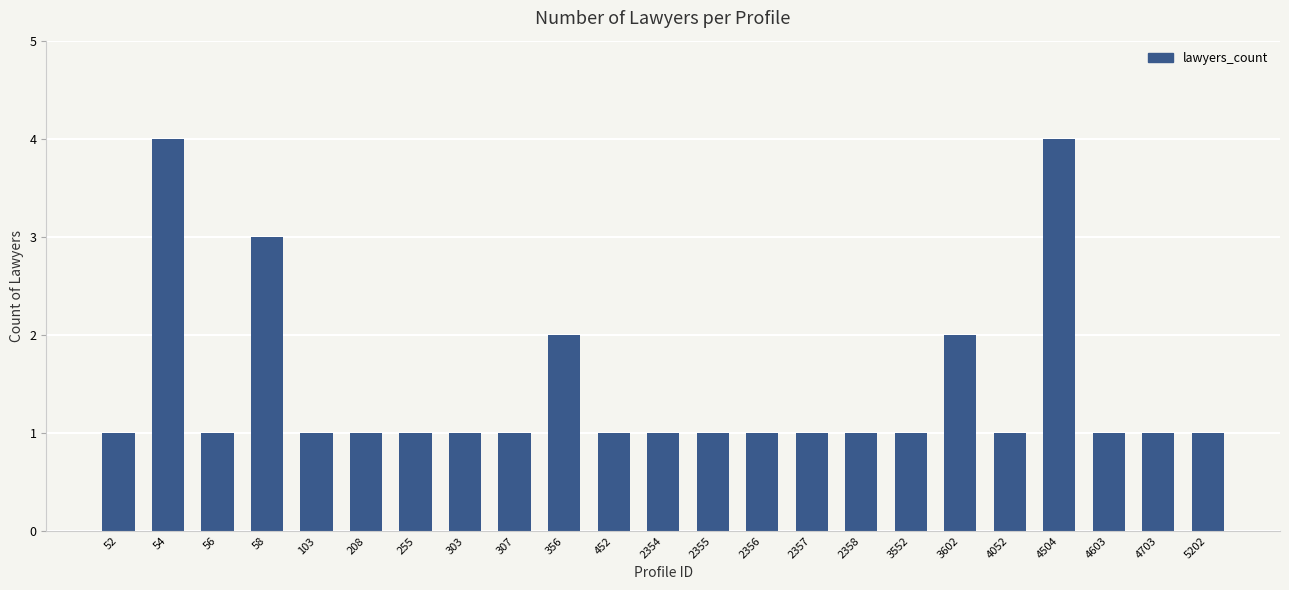

What is the value of the 14th bar from the left?

1